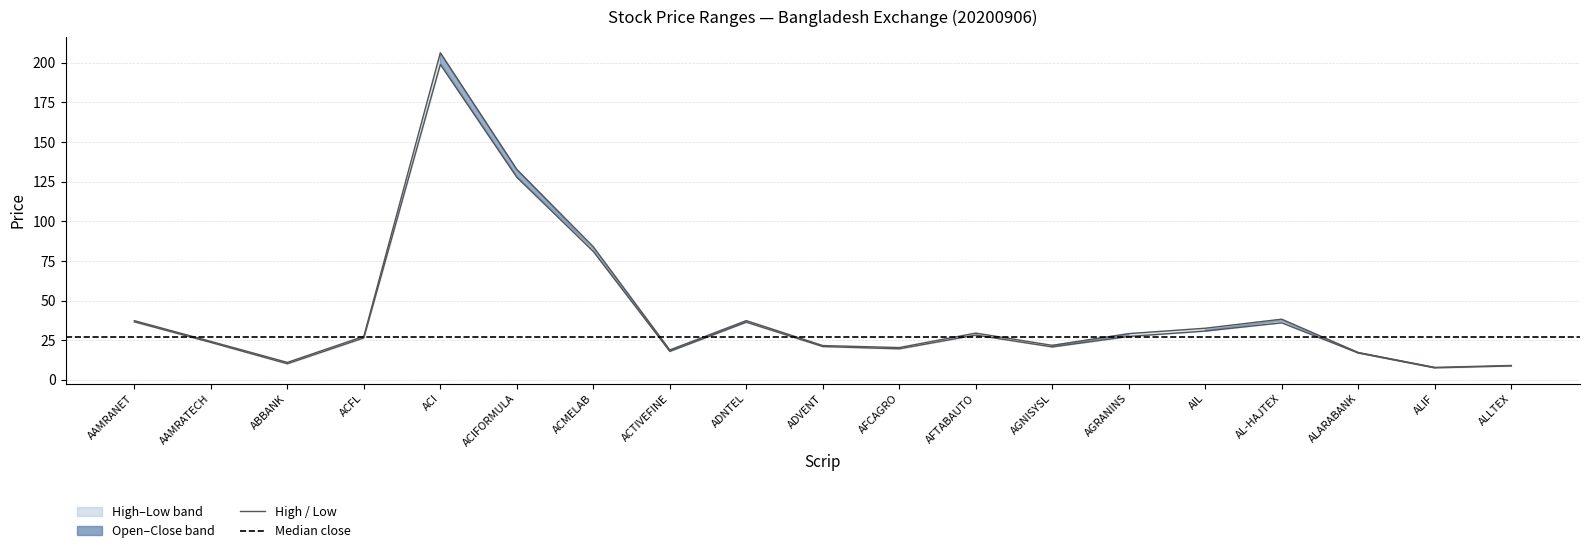

How many interior local peaks does the High series have?

4